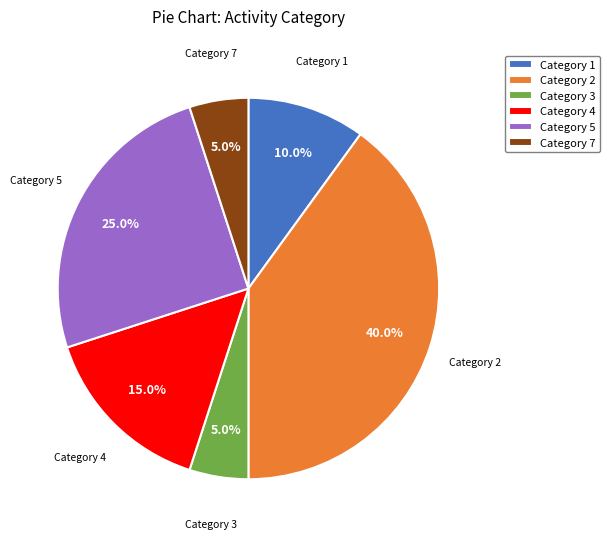

How many slices are in this pie chart?

6